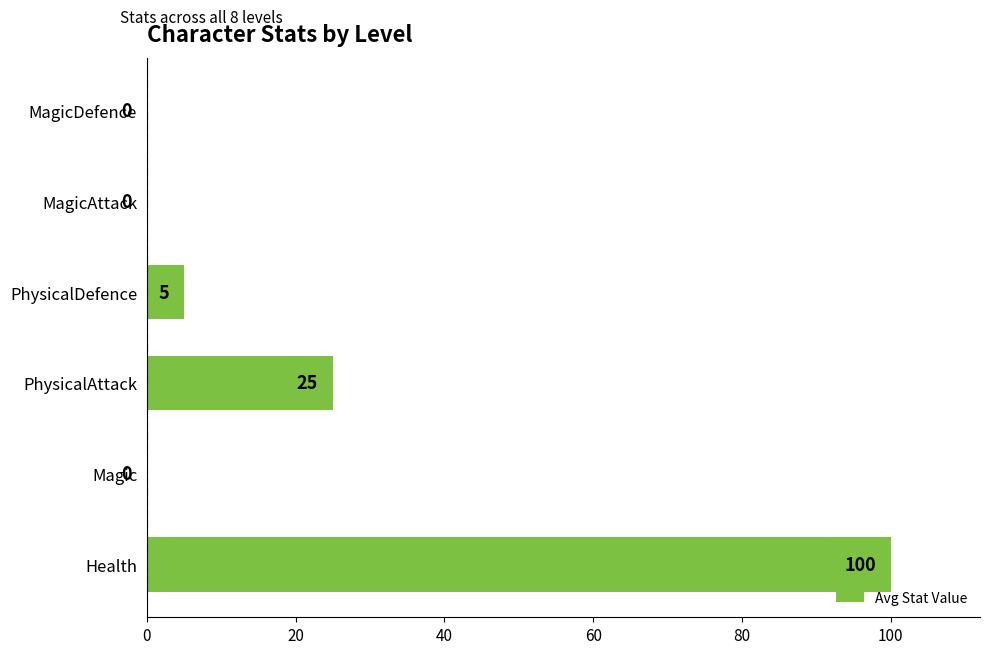

Where is the data nearest to the value 50?

PhysicalAttack